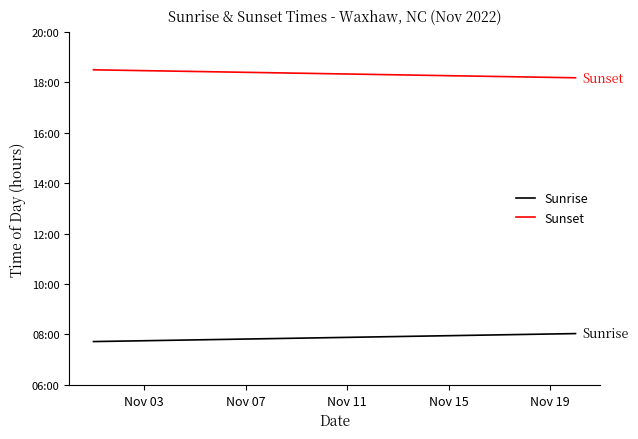

At which category is the sum across all series the highest?

Nov 03